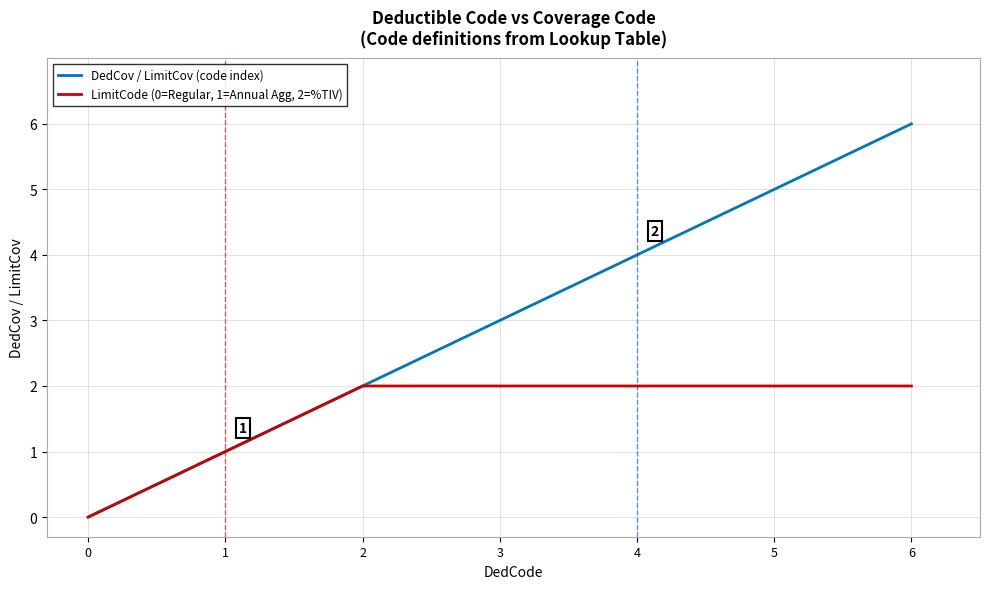

Is it true that DedCov / LimitCov (code index) equals 1 at 1?

True